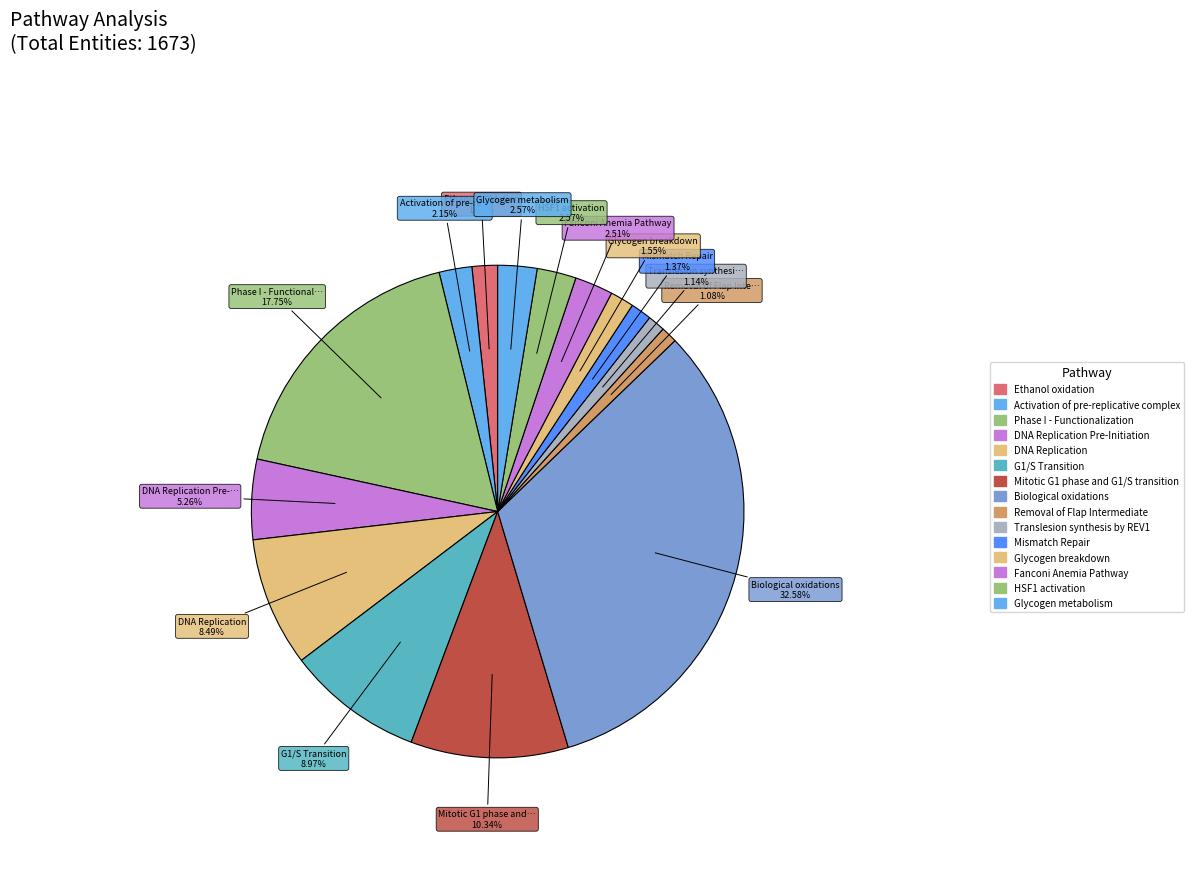

Count the number of slices in the pie.

15